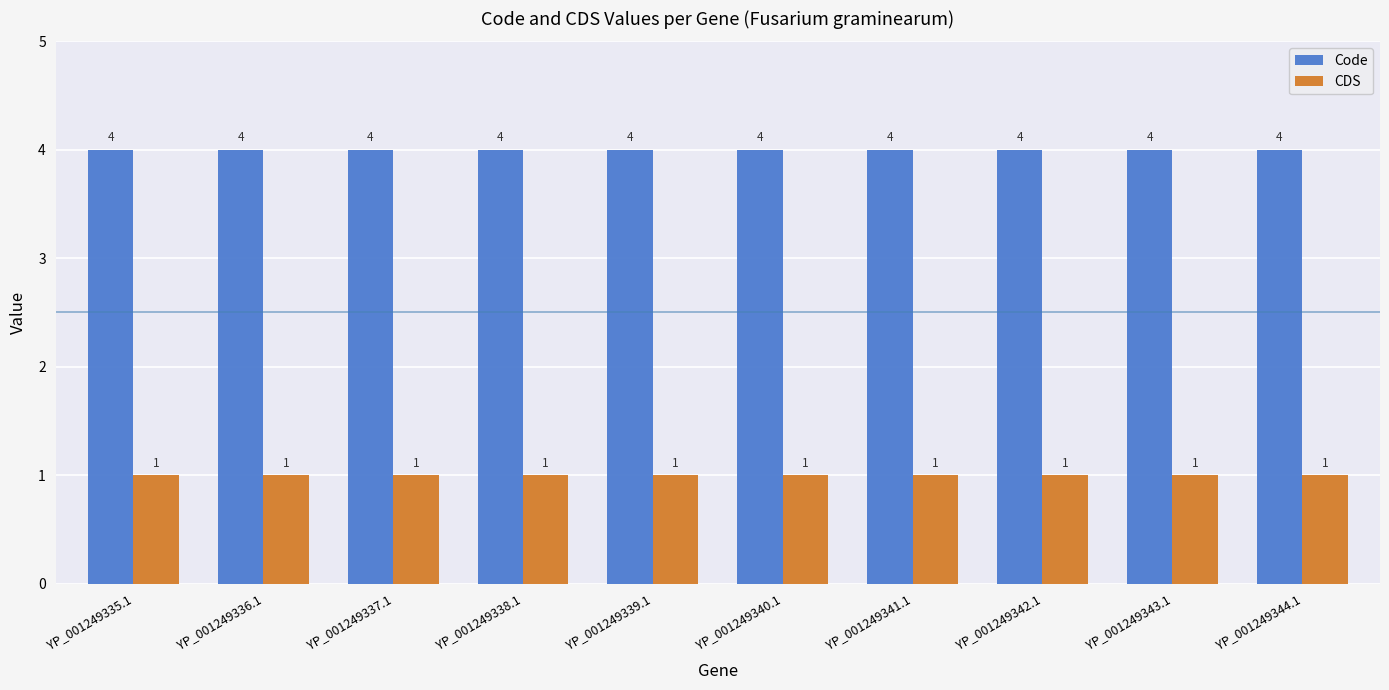

True or false: CDS has a value of 1 at YP_001249339.1.

True